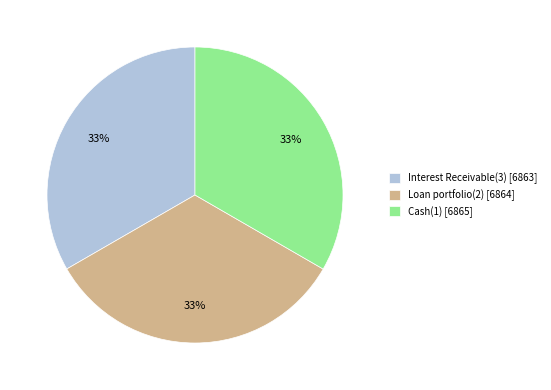

To the nearest percent, what is the average slice percentage?

33%